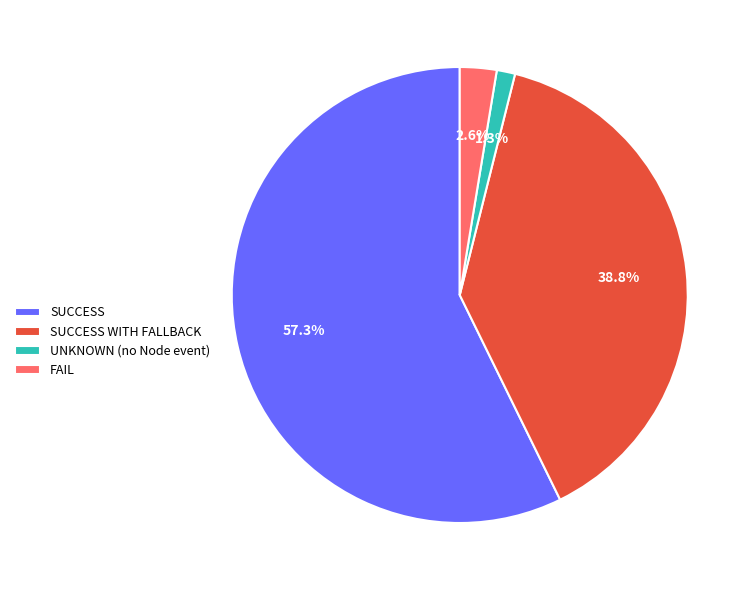

Which category accounts for the majority?

SUCCESS